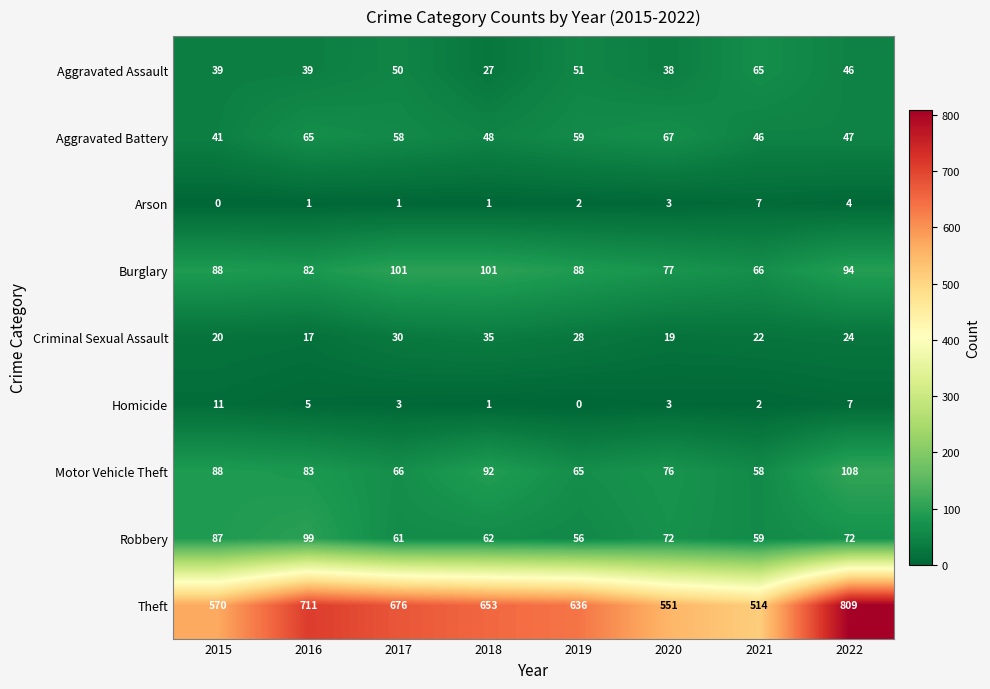

What value does the Aggravated Battery series have at 2015?

41